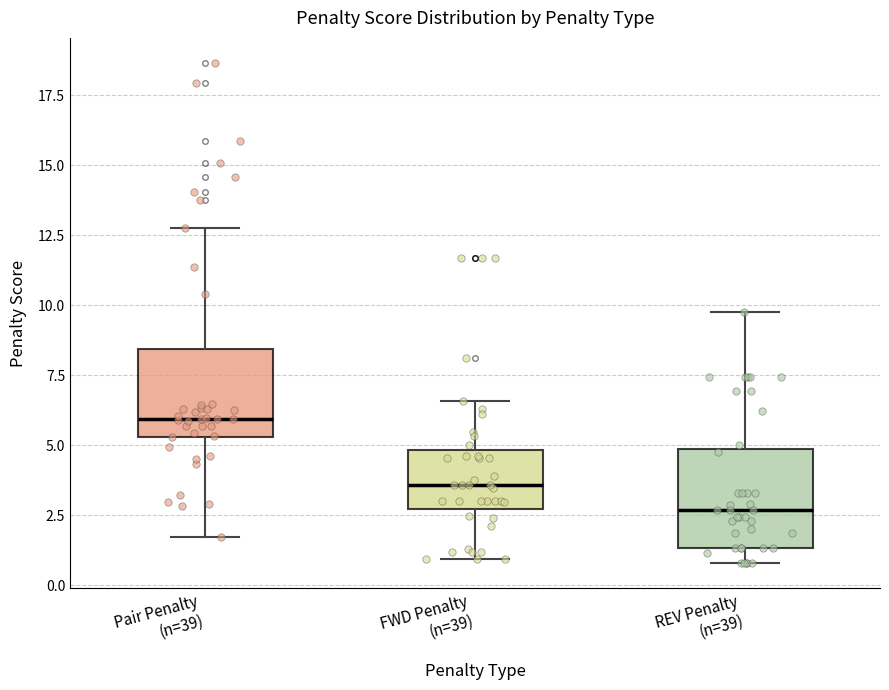

Reading left to right, read every box against the y-axis: the position of its median line, the range the box covers, and the ends of its whiskers. The values are not printed on the chart, so give them approximately, as read against the axis.

Pair Penalty (n=39): median 6.0, box 5.5 to 8.5, whiskers 1.5 to 13.0
FWD Penalty (n=39): median 3.5, box 2.5 to 5.0, whiskers 1.0 to 6.5
REV Penalty (n=39): median 2.5, box 1.5 to 5.0, whiskers 1.0 to 10.0